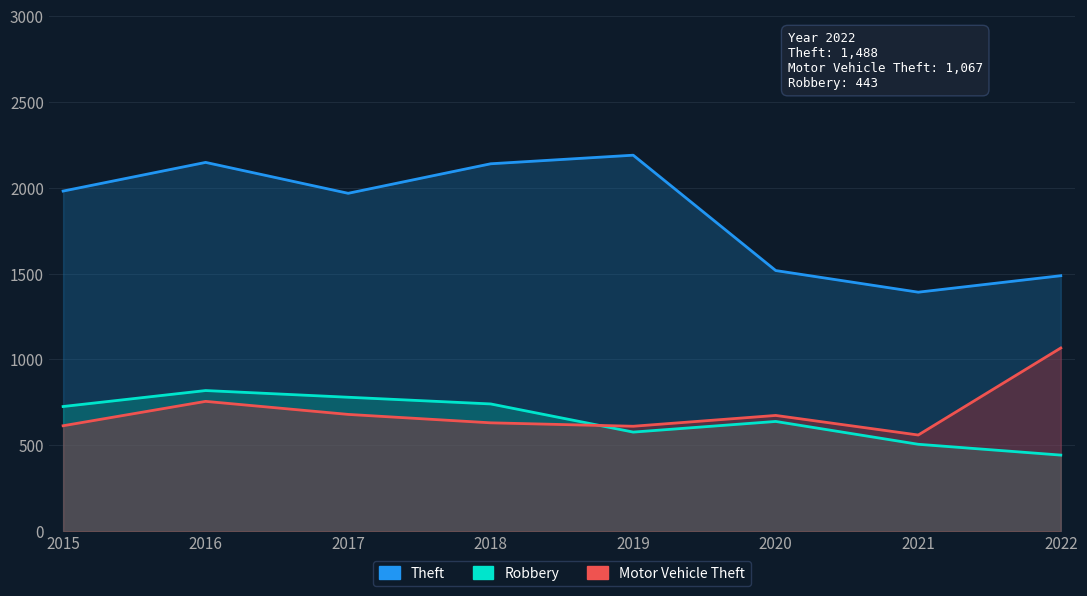

Where is the first local minimum for Robbery?

2019